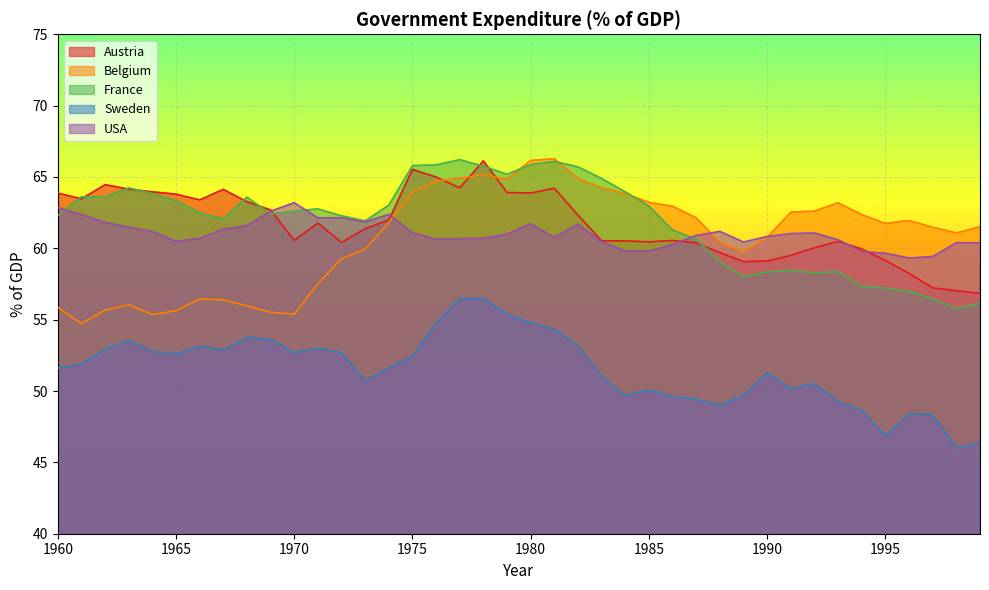

The Sweden series shows 53.8 at 1968. True or false?

True